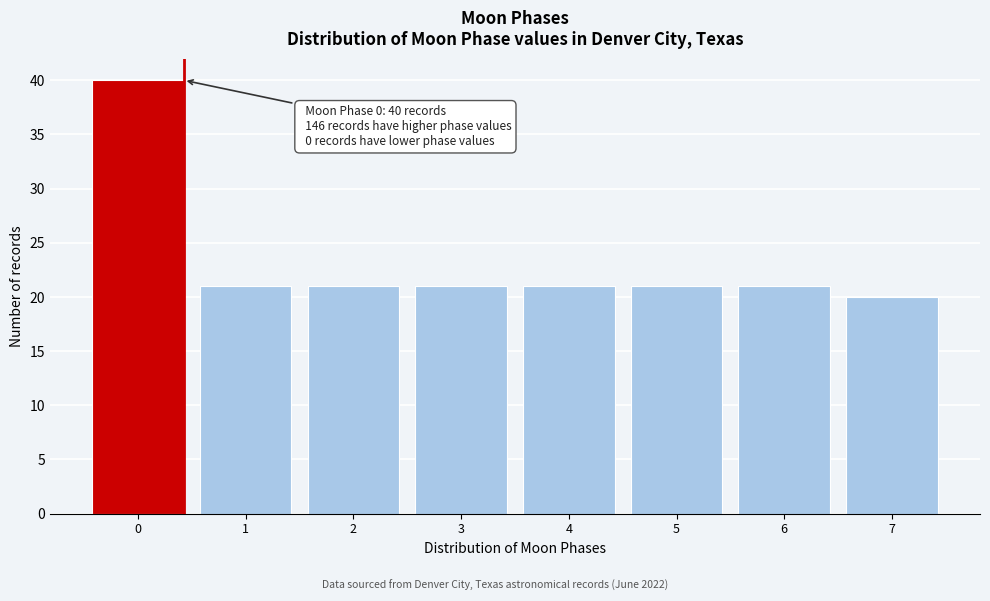

Reading left to right, extract all data points from this chart.

40	21	21	21	21	21	21	20